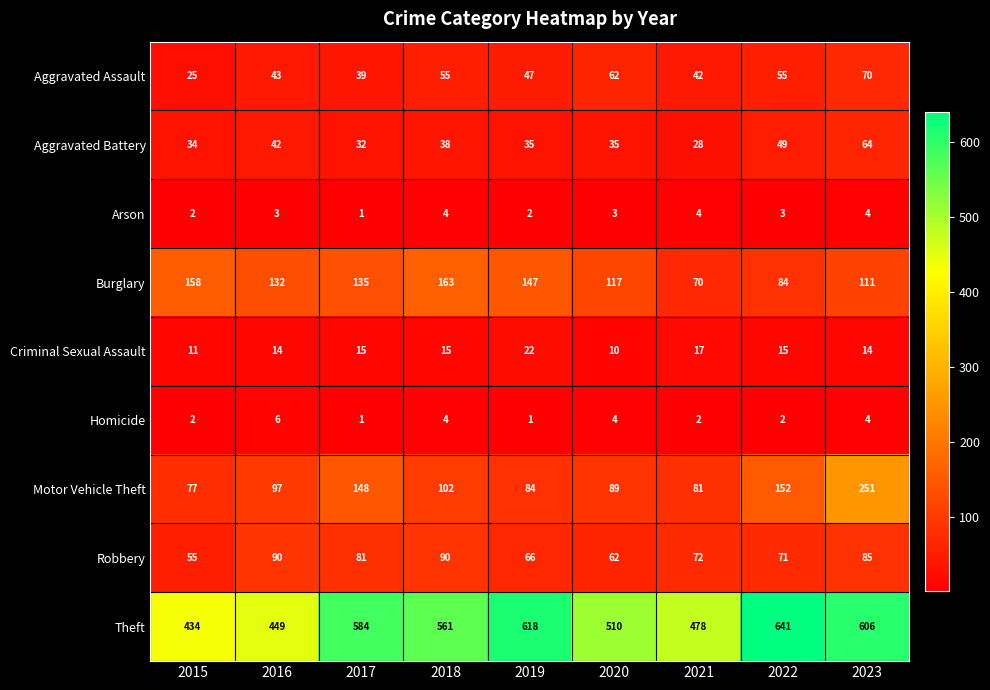

The Robbery series shows 71 at 2022. True or false?

True